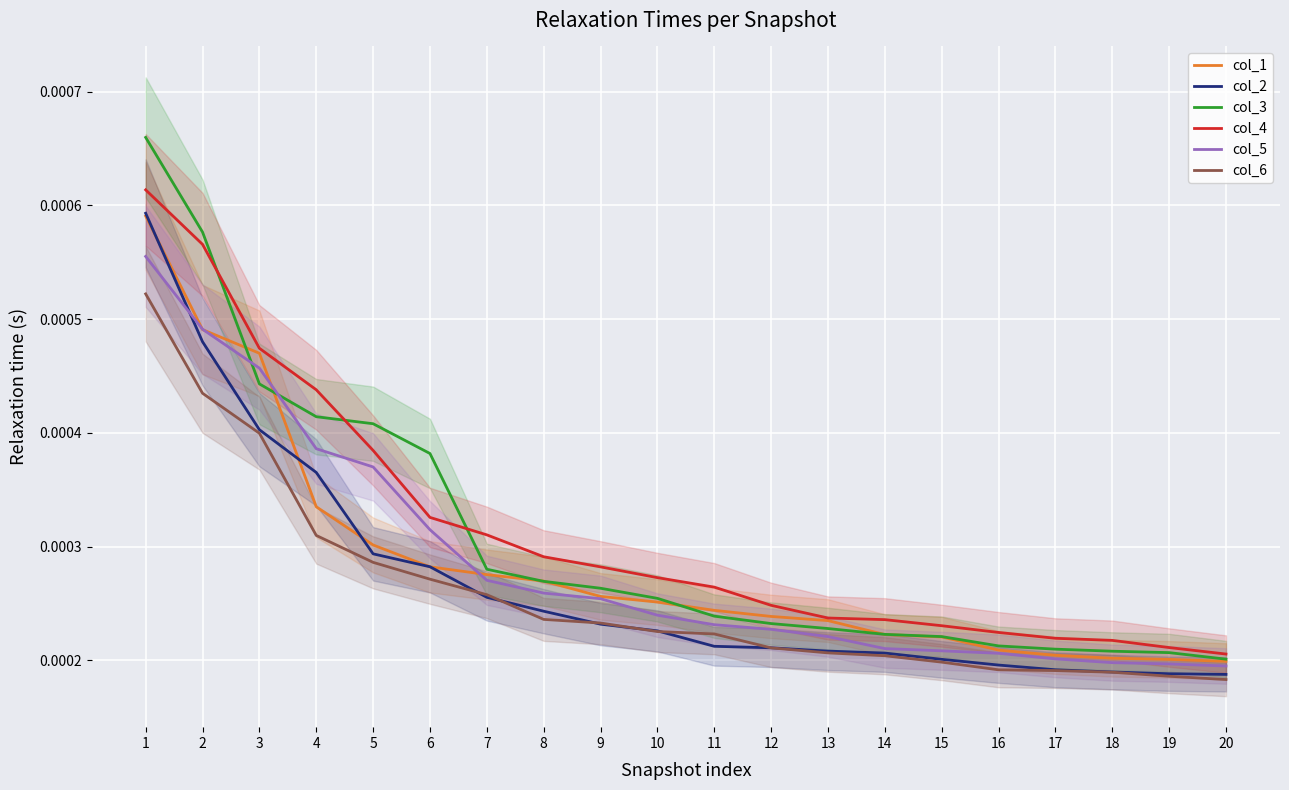

List the series in order of their peak value, lowest first.

col_6, col_5, col_1, col_2, col_4, col_3